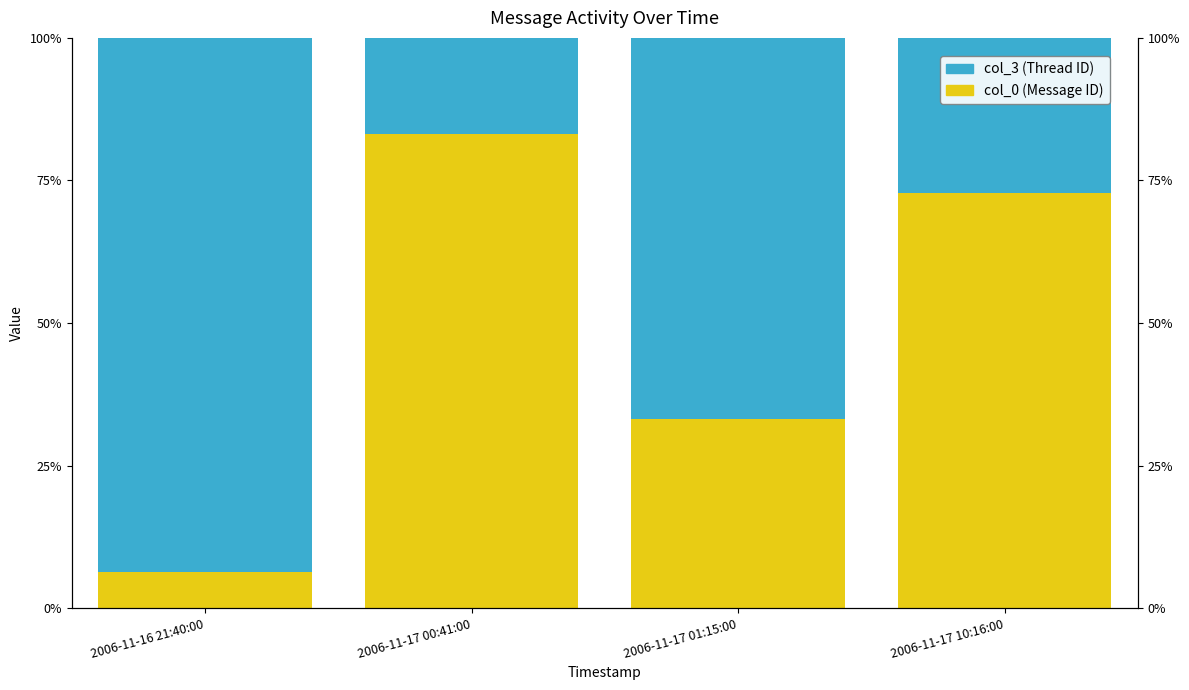

Does the chart contain stacked bars?

No